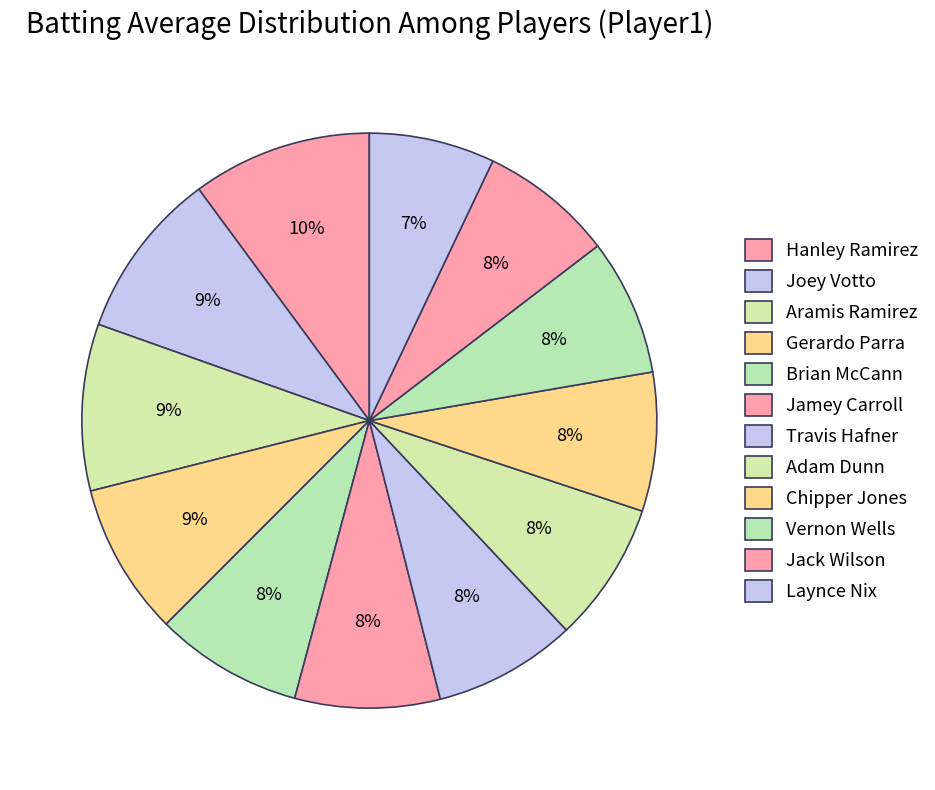

How many segments does this pie chart have?

12